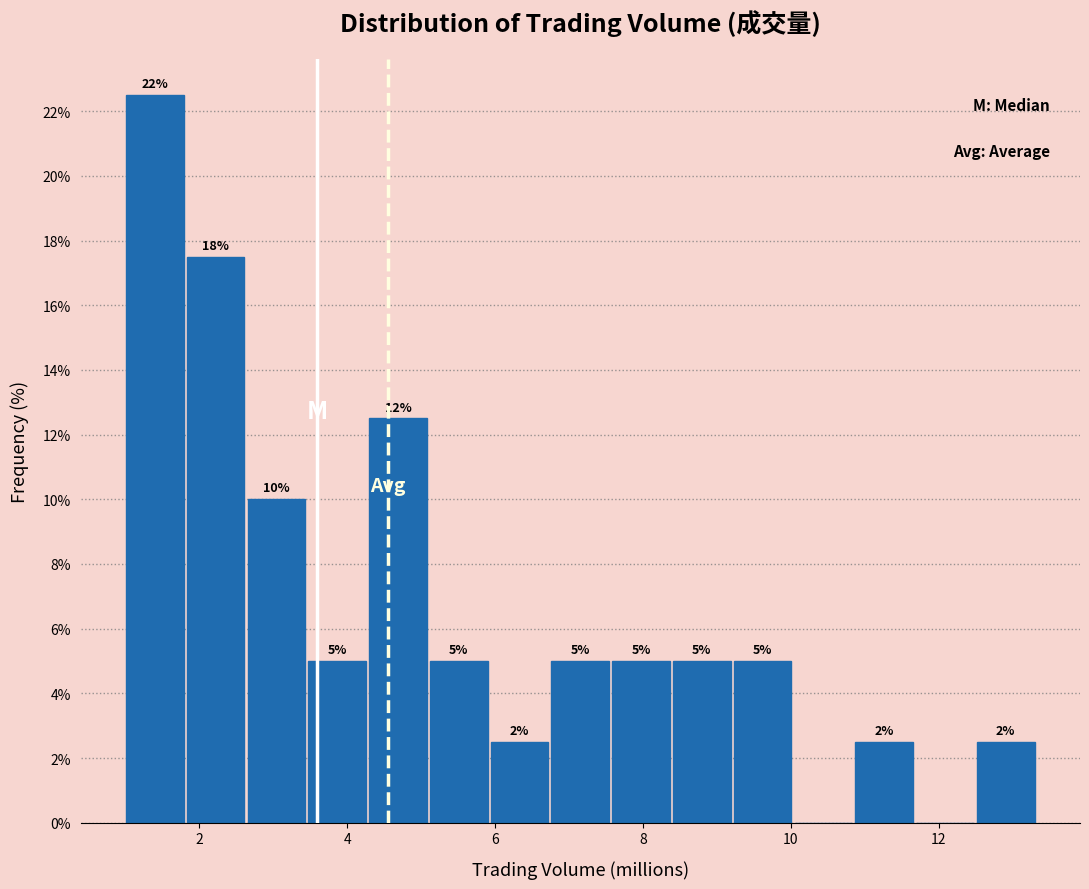

Which range on the x-axis has the tallest bar?

1.0 to 1.8